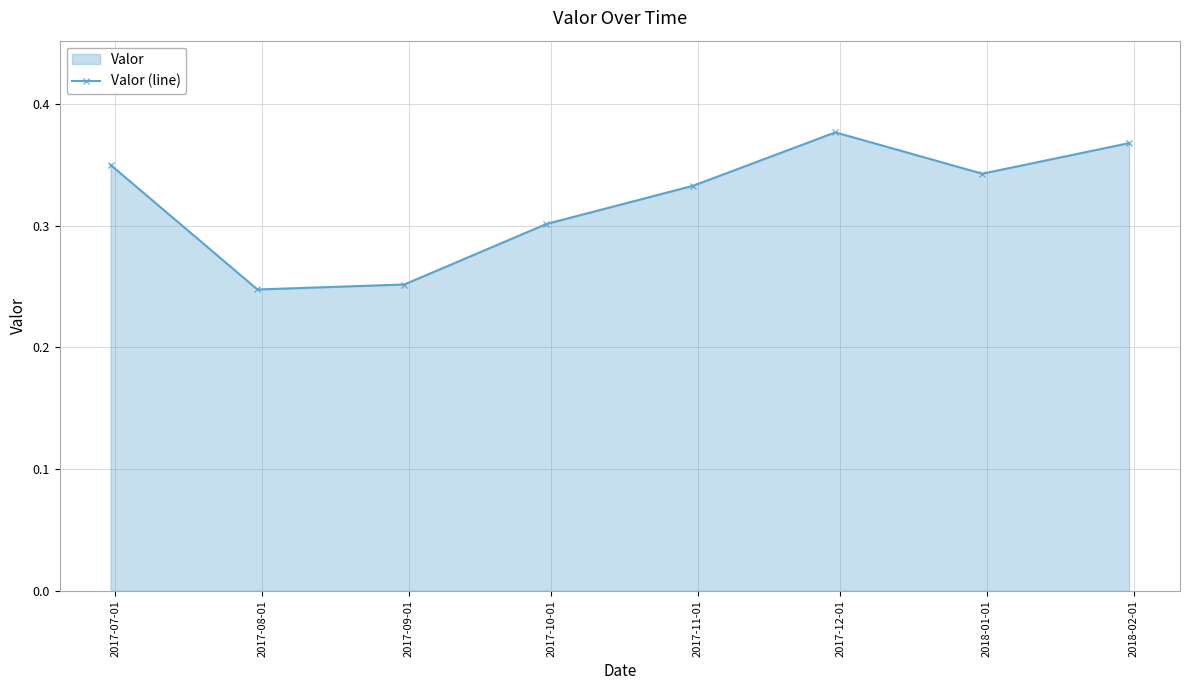

Count the values in the range 0 to 1.

8